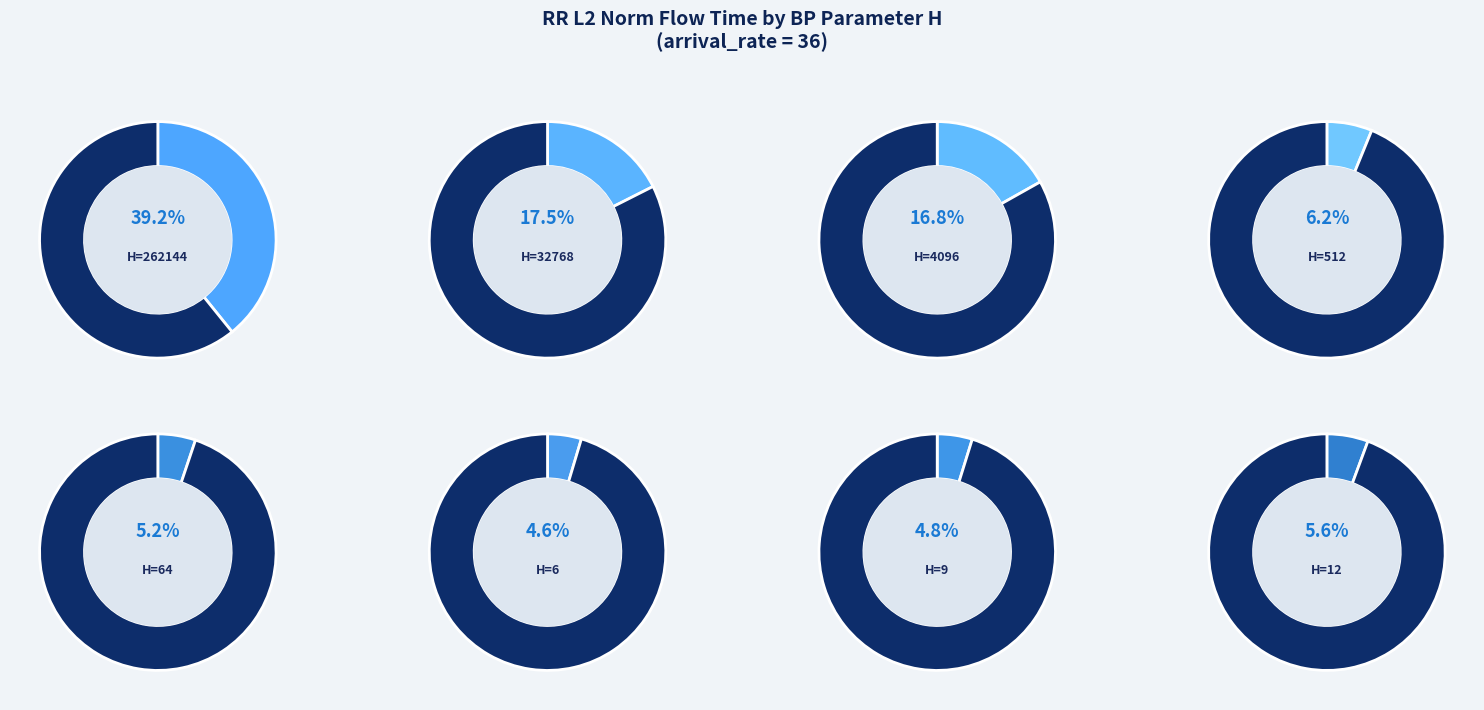

Do 6 and 12 together represent more than half of the pie?

No